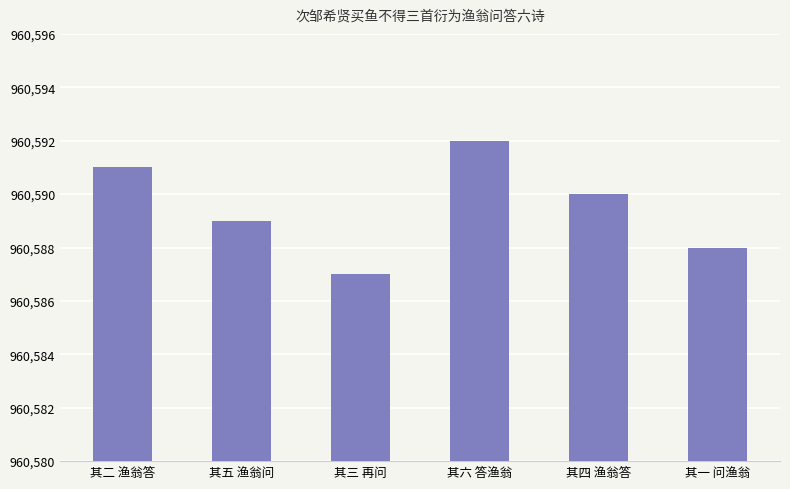

What is the ratio of the value at 其五 渔翁问 to the value at 其六 答渔翁?

1.0